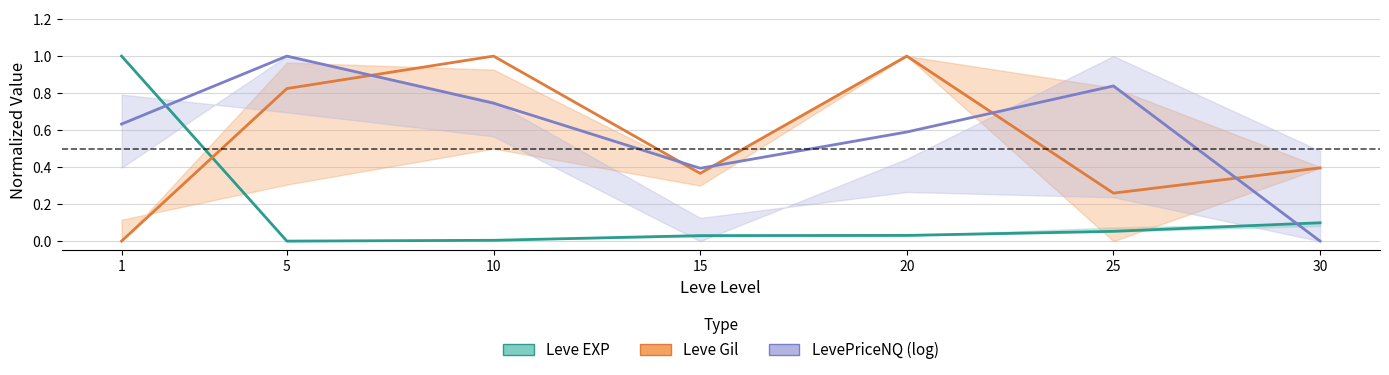

Which label corresponds to the largest value in the chart?

1